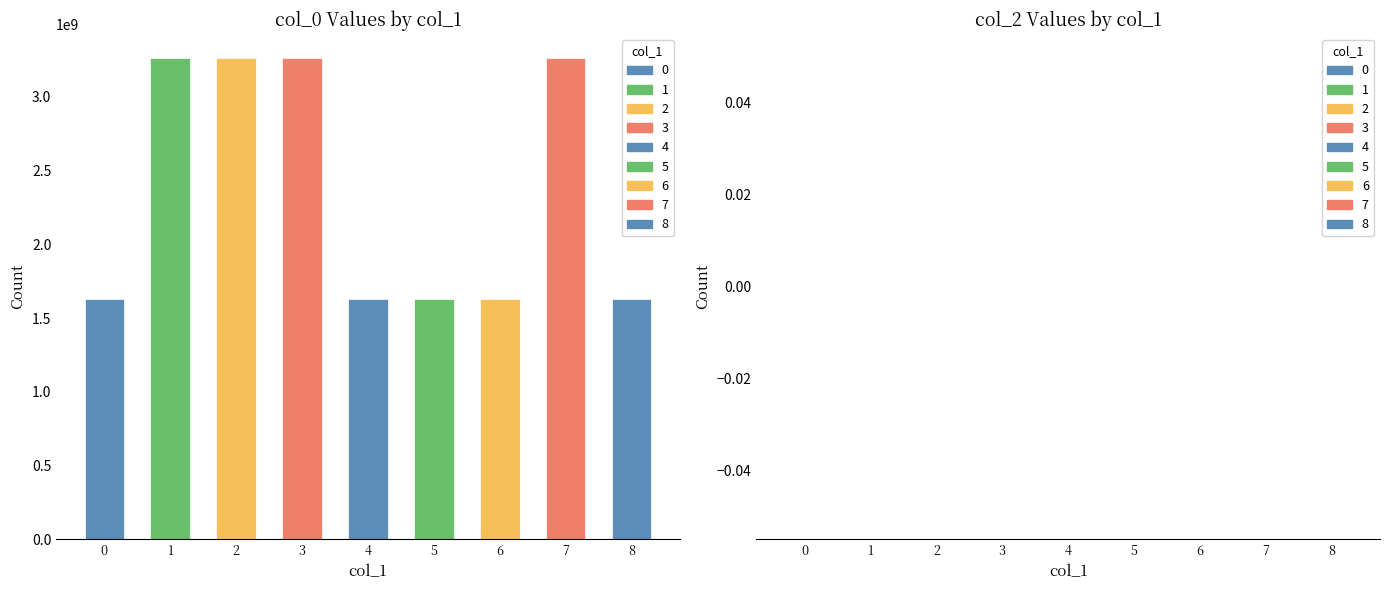

Count the number of data series in this chart.

2